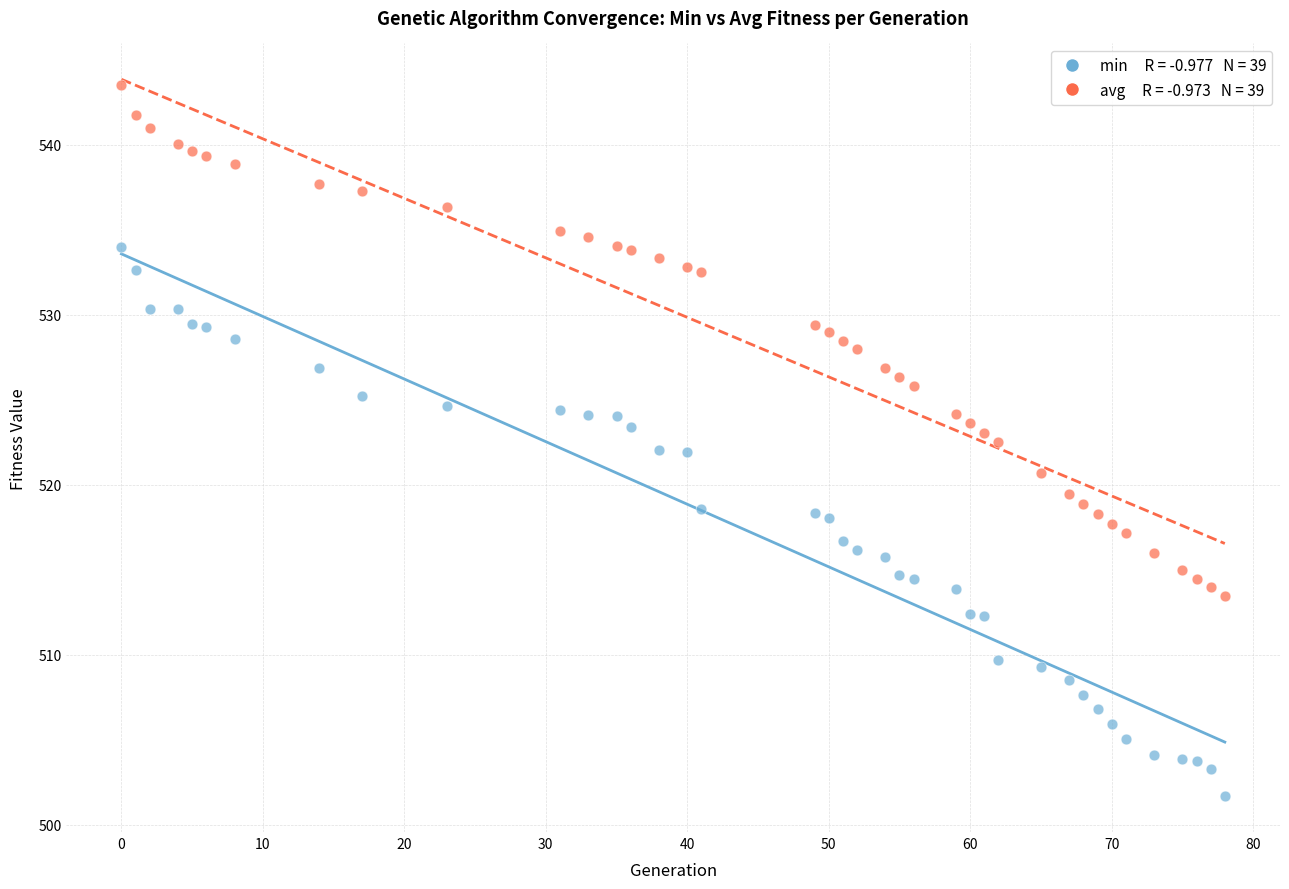

Across all data points, what is the range of Y values (max minus min)?

41.8